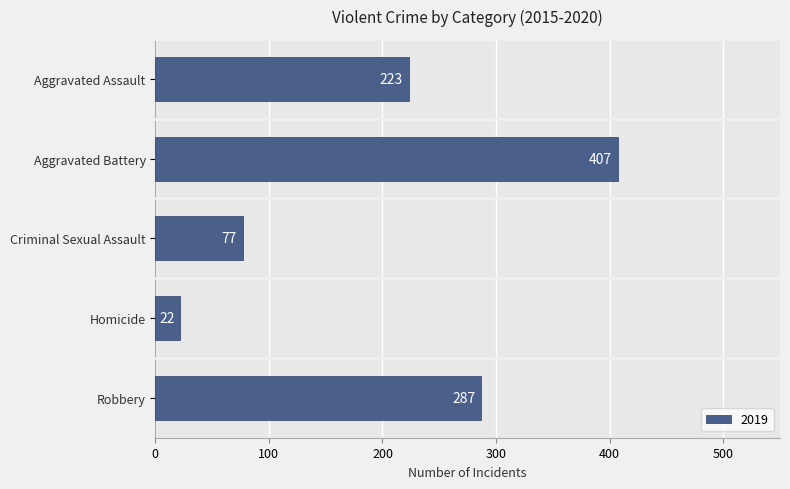

Is it true that the value at Robbery is 460?

False